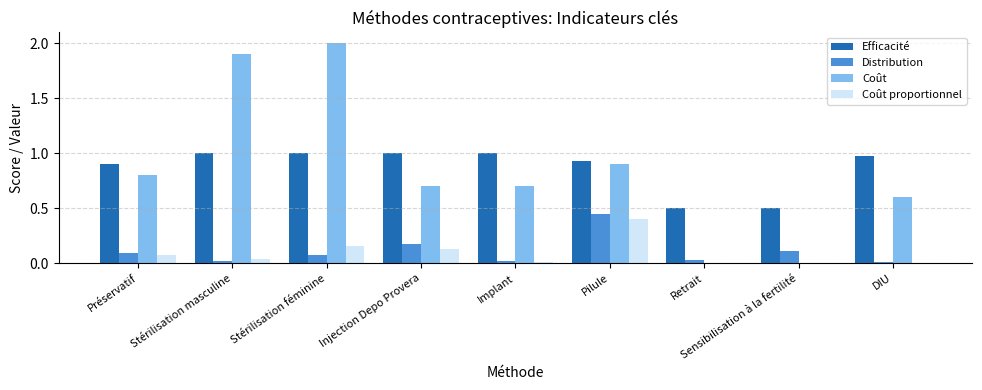

What value does the Efficacité series have at Stérilisation féminine?

1.0